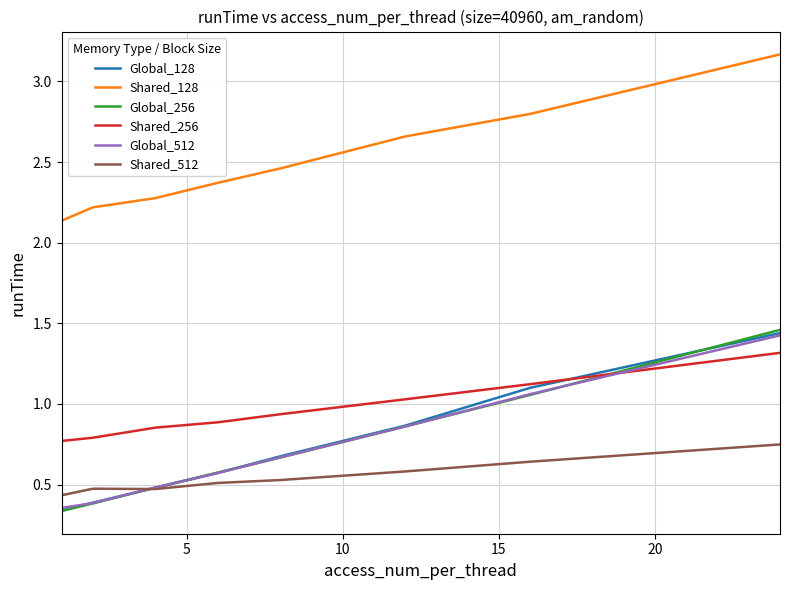

How many lines are shown in the chart?

6